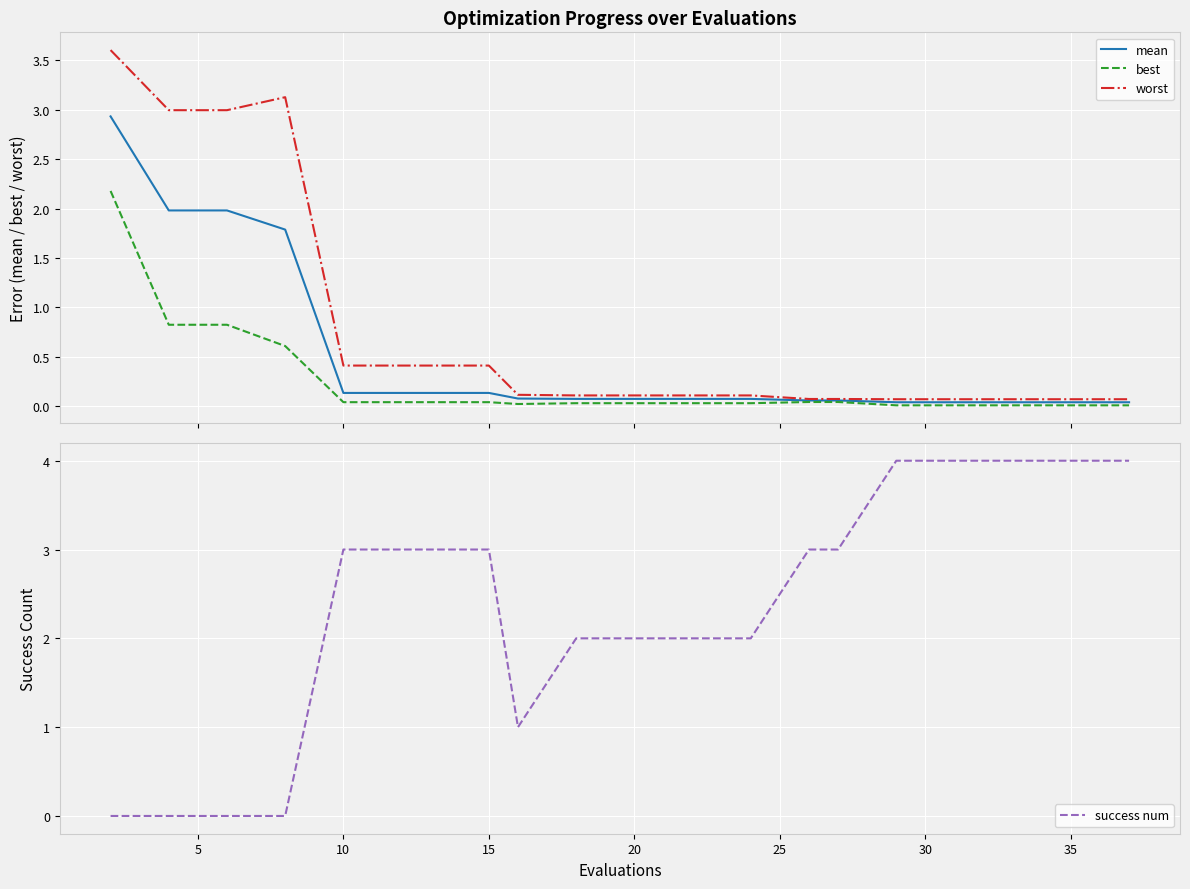

Reading right to left, extract all data points from this chart.

mean: 0.0	0.0	0.0	0.0	0.0	0.1	0.1	0.1	0.1	0.1	0.1	0.1	0.1	0.1	0.1	0.1	1.8	2.0	2.0	2.9
best: 0.0	0.0	0.0	0.0	0.0	0.0	0.0	0.0	0.0	0.0	0.0	0.0	0.0	0.0	0.0	0.0	0.6	0.8	0.8	2.2
worst: 0.1	0.1	0.1	0.1	0.1	0.1	0.1	0.1	0.1	0.1	0.1	0.1	0.4	0.4	0.4	0.4	3.1	3.0	3.0	3.6
success num: 4.0	4.0	4.0	4.0	4.0	3.0	3.0	2.0	2.0	2.0	2.0	1.0	3.0	3.0	3.0	3.0	0.0	0.0	0.0	0.0